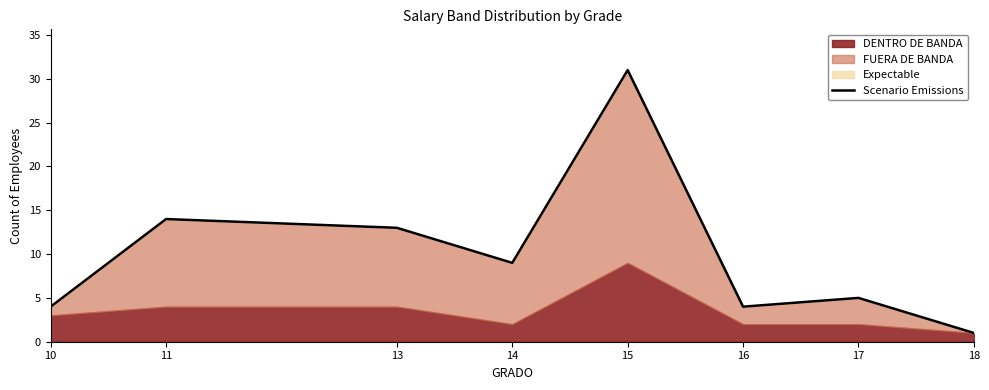

What is the ratio of the value at 17 to the value at 18?

5.0